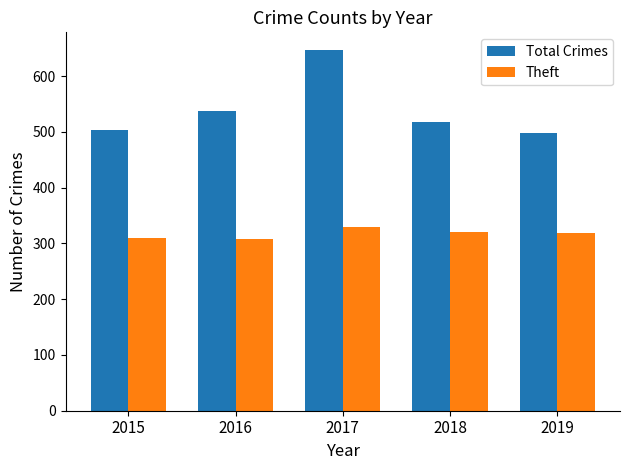

What is the sum of the Total Crimes values at 2018 and 2016?

1055